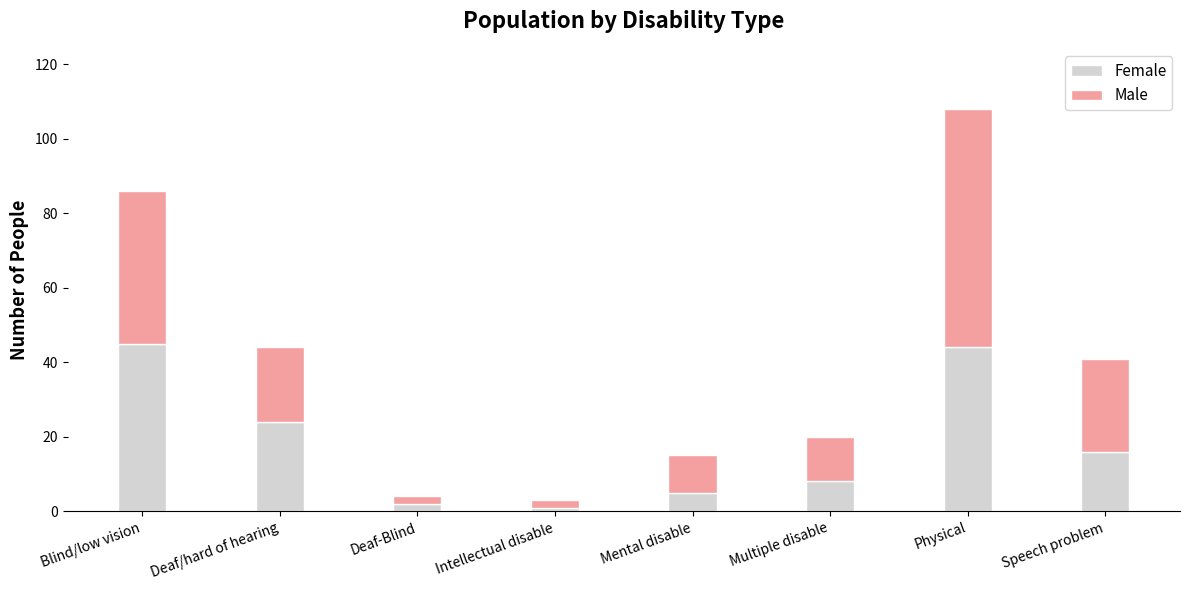

What is the value of the Female bar at the 5th from the left?

5